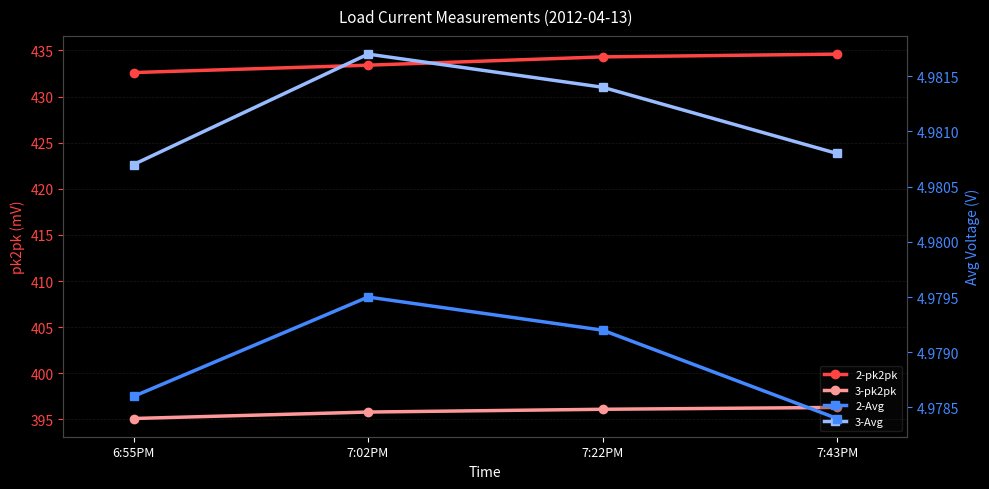

What are all the series names shown in the legend?

2-pk2pk, 3-pk2pk, 2-Avg, 3-Avg